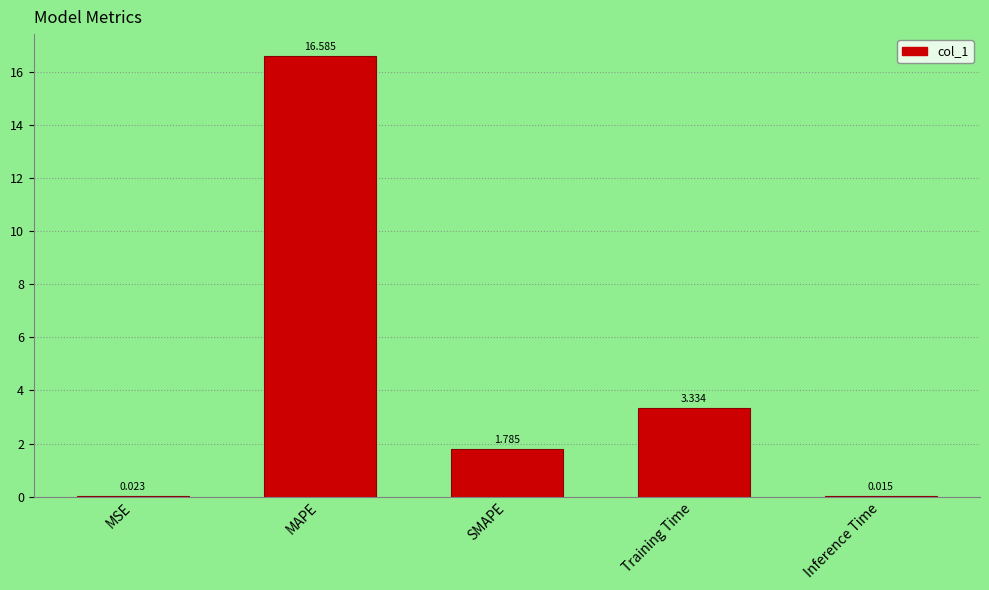

Between SMAPE and MAPE, which is larger?

MAPE